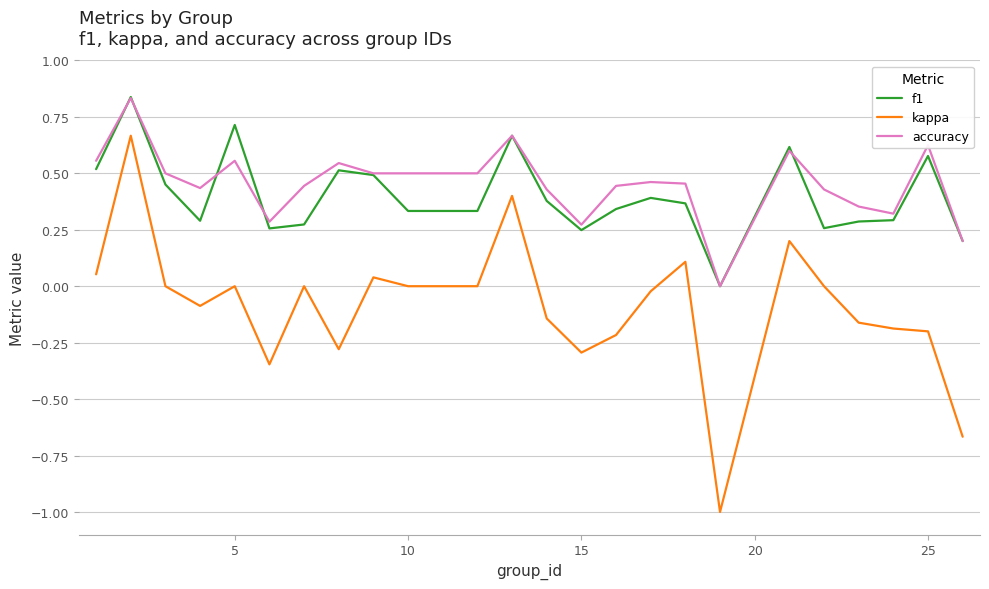

What is the minimum value shown in the chart?

-1.0